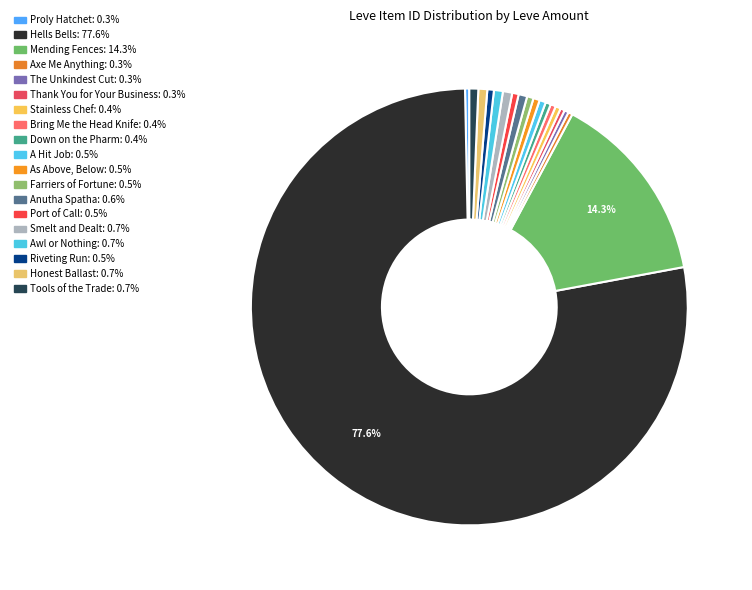

How many slices are in this pie chart?

19